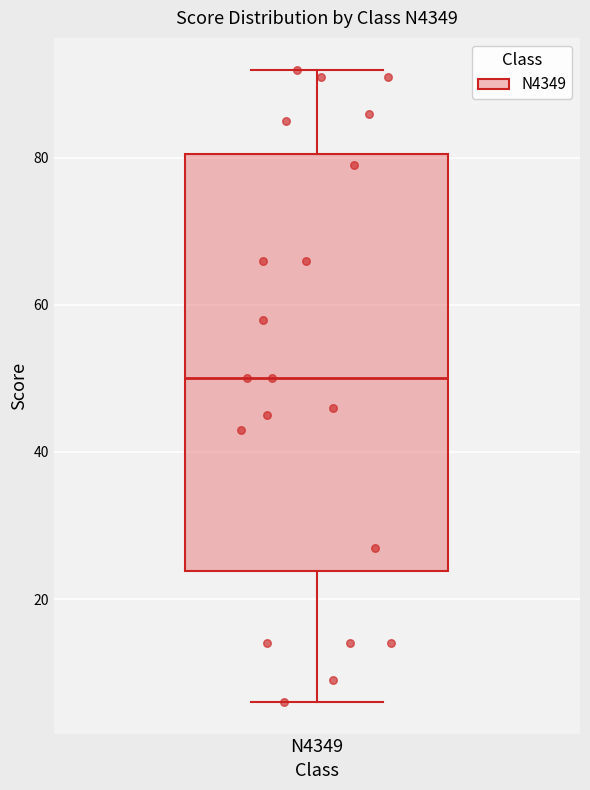

Read this box plot against the y-axis: the position of the median line, the range covered by the box, and the ends of both whiskers. The values are not printed on the chart, so give them approximately, as read against the axis.

median 50, box 24 to 80, whiskers 6 to 92